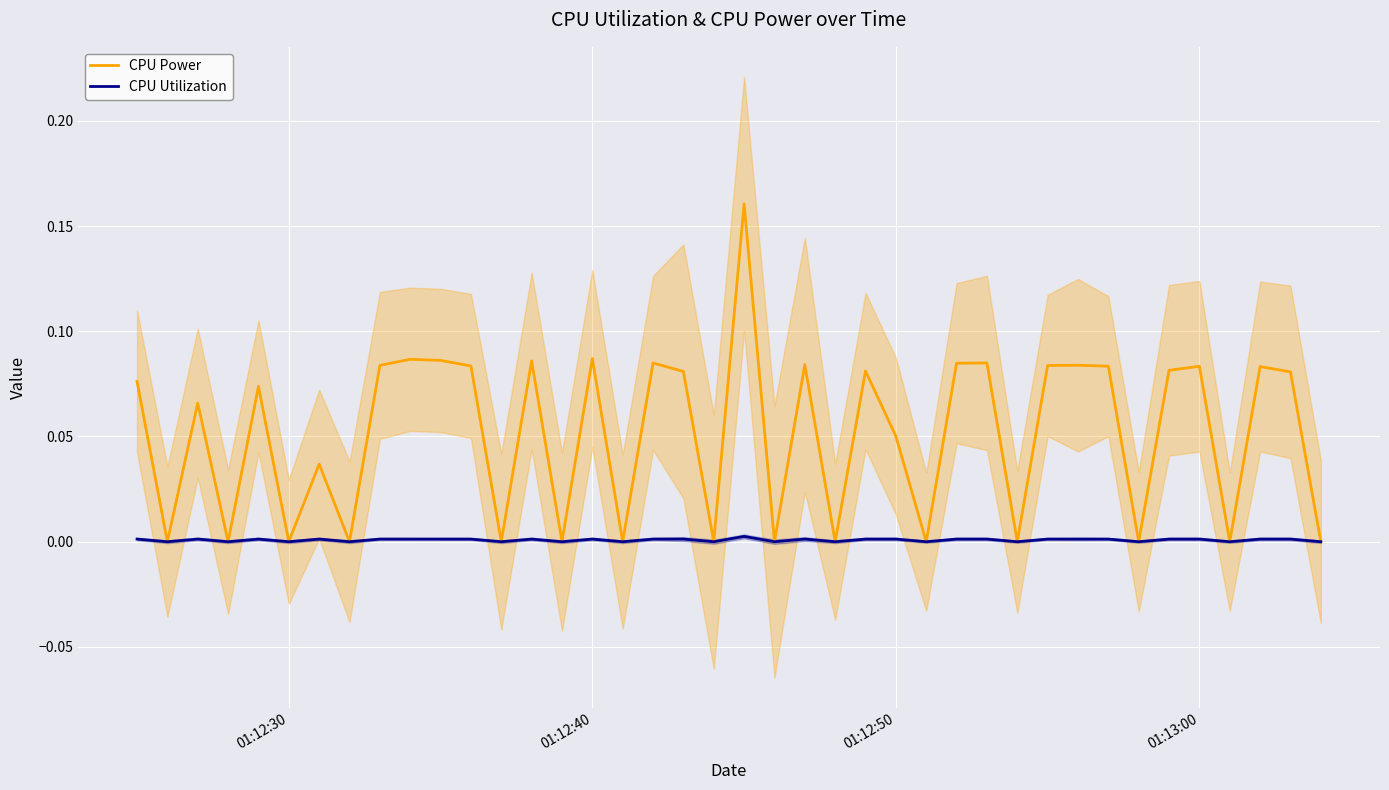

How many values in the CPU Power series exceed 0?

25